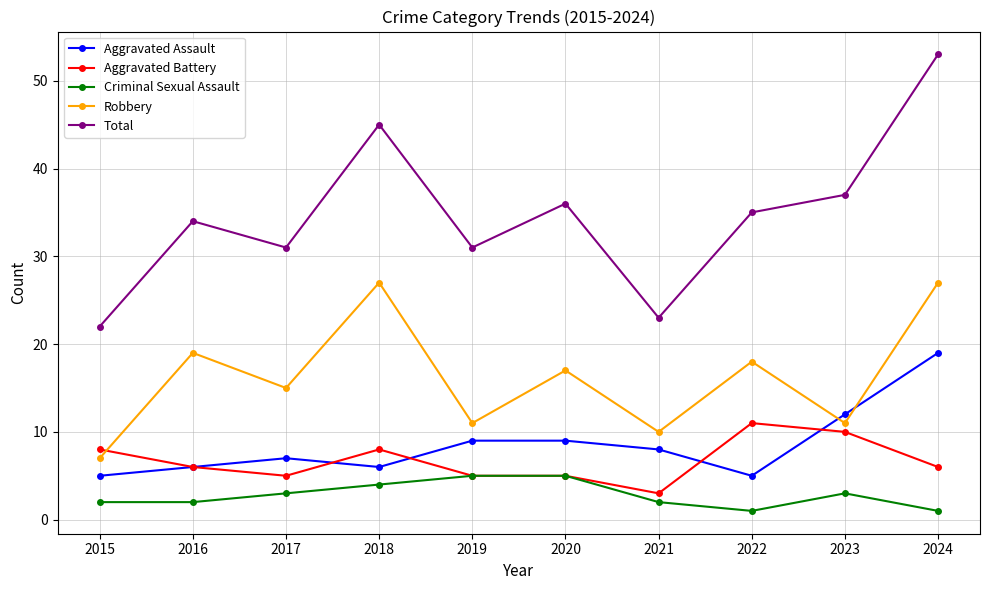

What are all the series names shown in the legend?

Aggravated Assault, Aggravated Battery, Criminal Sexual Assault, Robbery, Total